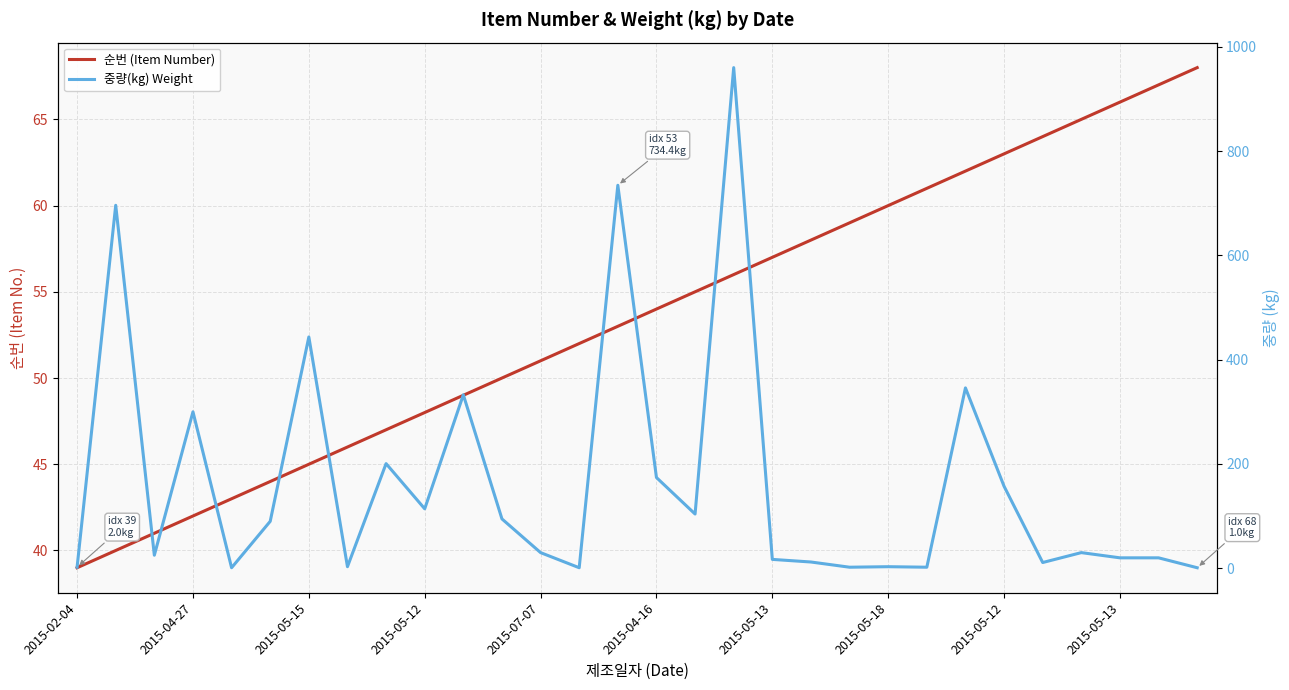

What are all the series names shown in the legend?

순번 (Item Number), 중량(kg) Weight